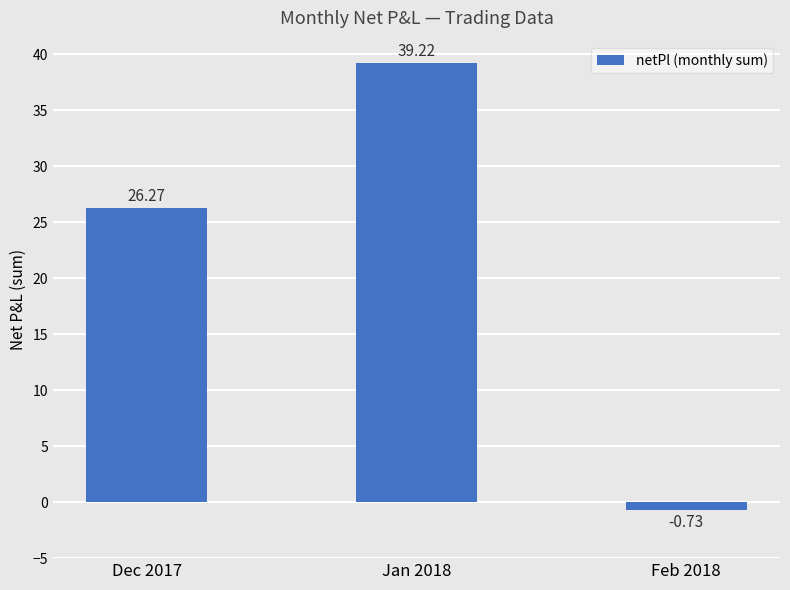

List the labels in order of value, largest first.

Jan 2018, Dec 2017, Feb 2018